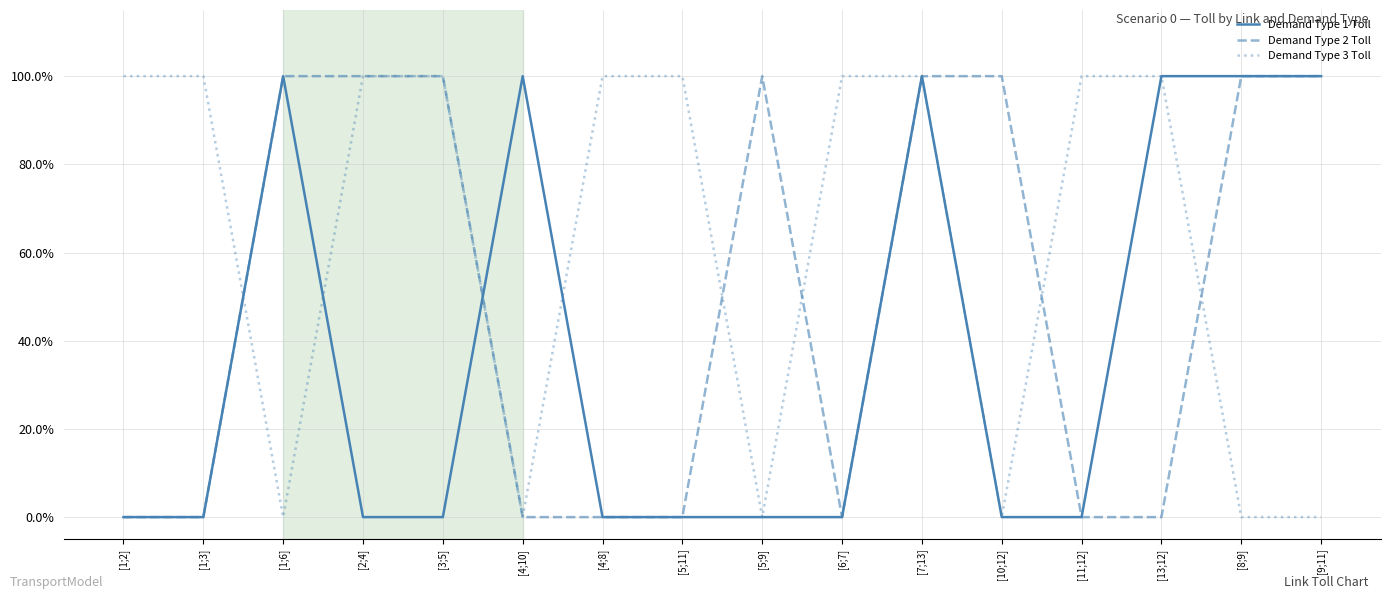

How many values in the Demand Type 2 Toll series are below 100?

8